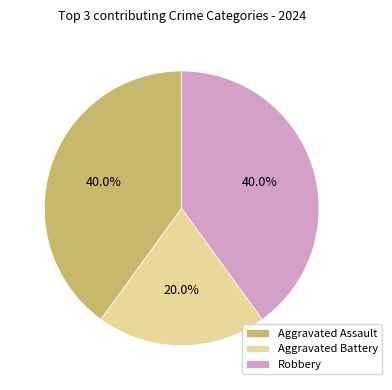

Approximately how many times larger is the value at Robbery compared to Aggravated Battery?

2.0